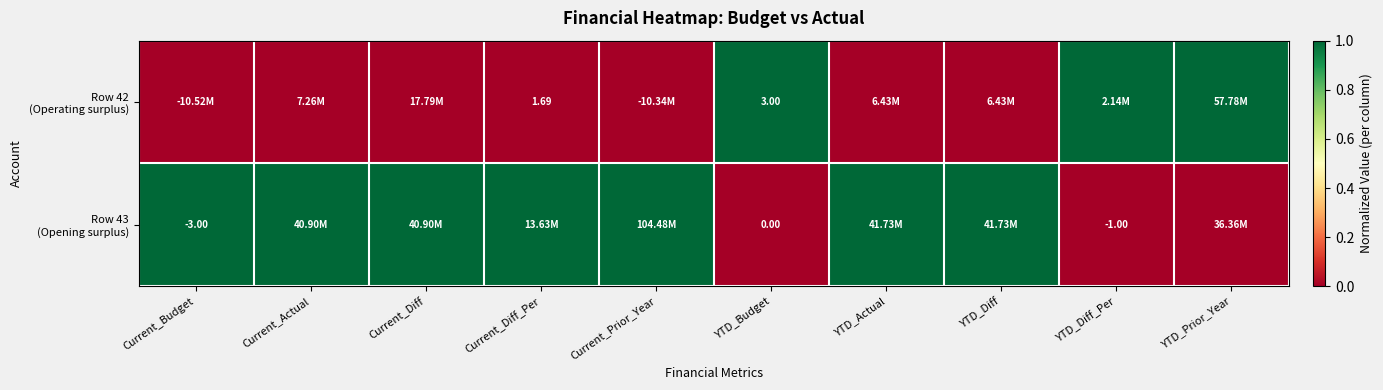

Is the value of Row 43 (Opening surplus) at YTD_Budget greater than the value of Row 42 (Operating surplus) at YTD_Budget?

No